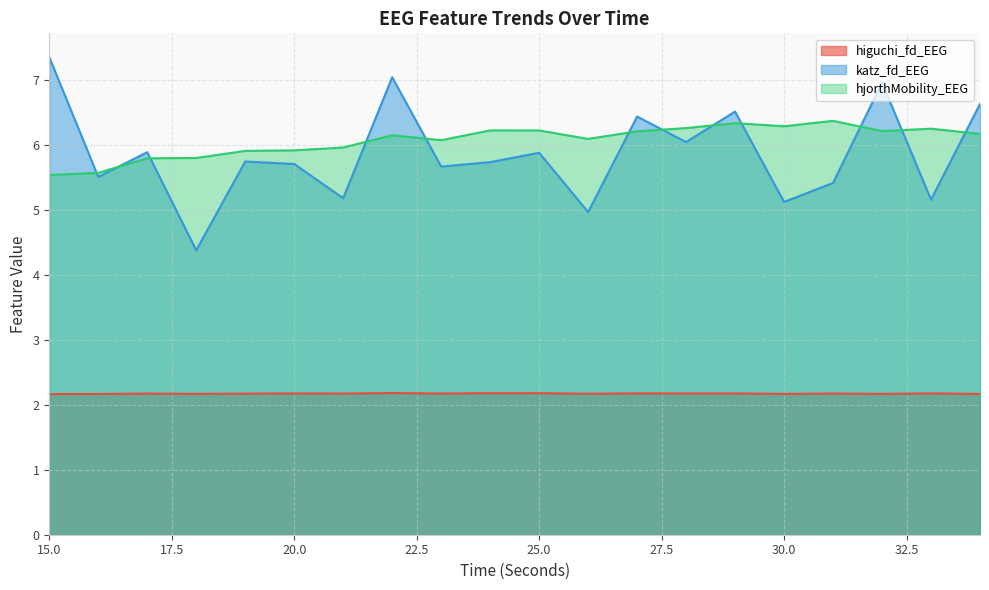

What is the sum of the hjorthMobility_EEG values at 27 and 29?

12.5